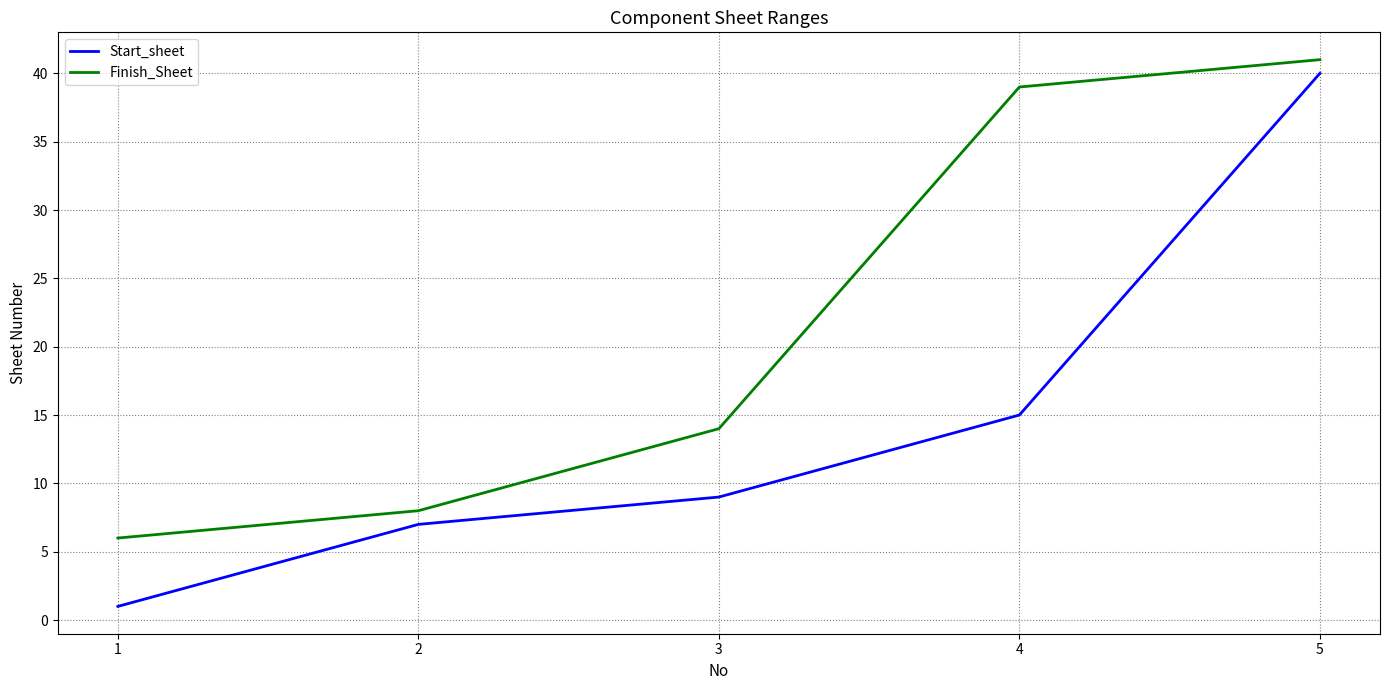

Rank the series by their average value, from lowest to highest.

Start_sheet, Finish_Sheet